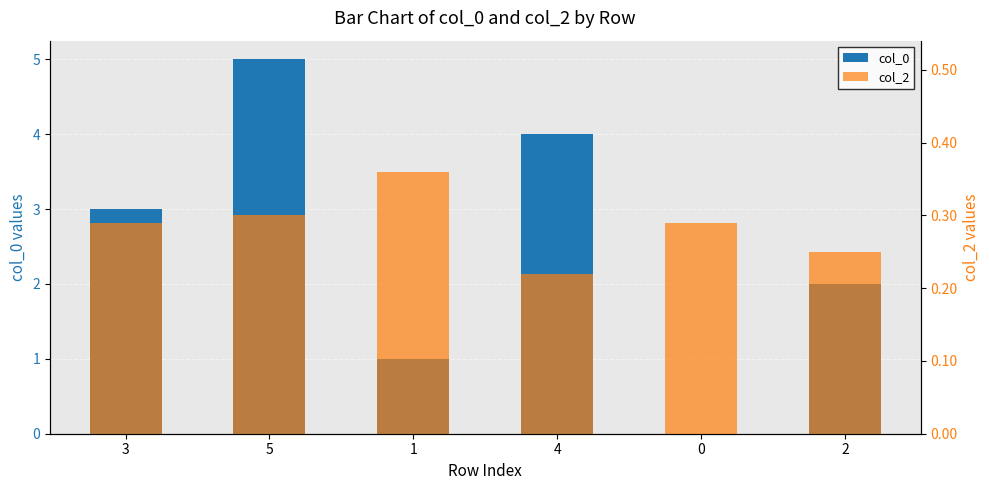

Between 4 and 5, which is larger?

5